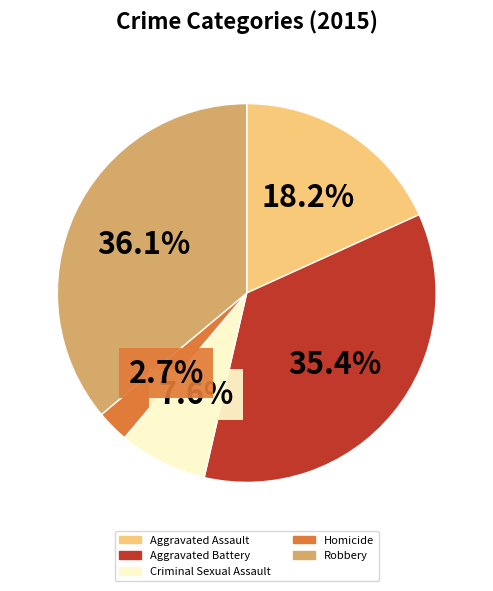

Combined, do Aggravated Assault and Aggravated Battery account for over 50%?

Yes